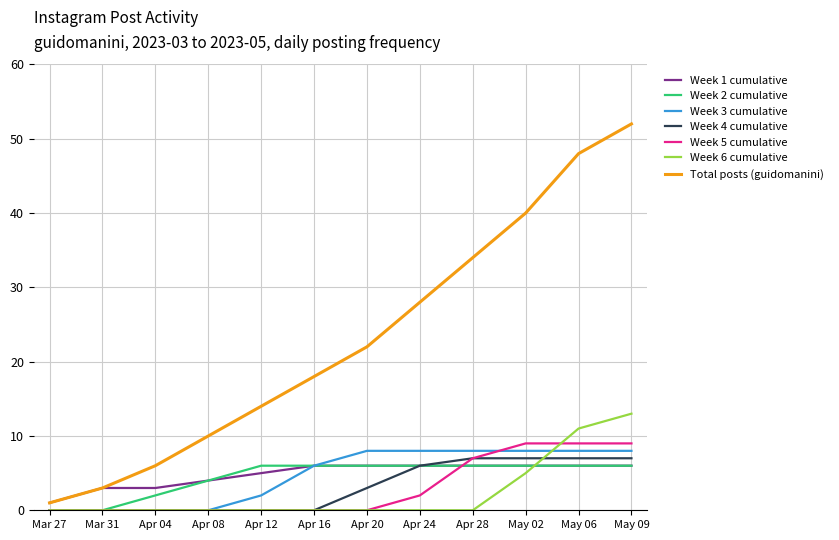

Count the number of categories in the chart.

12